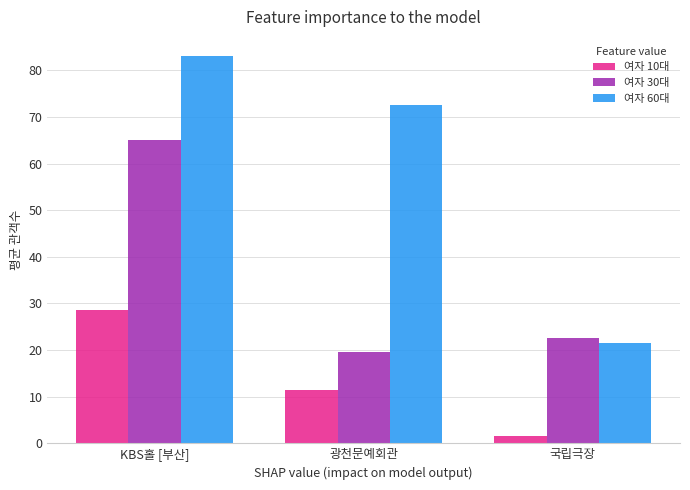

Rank the series by their maximum value, from highest to lowest.

여자 60대, 여자 30대, 여자 10대